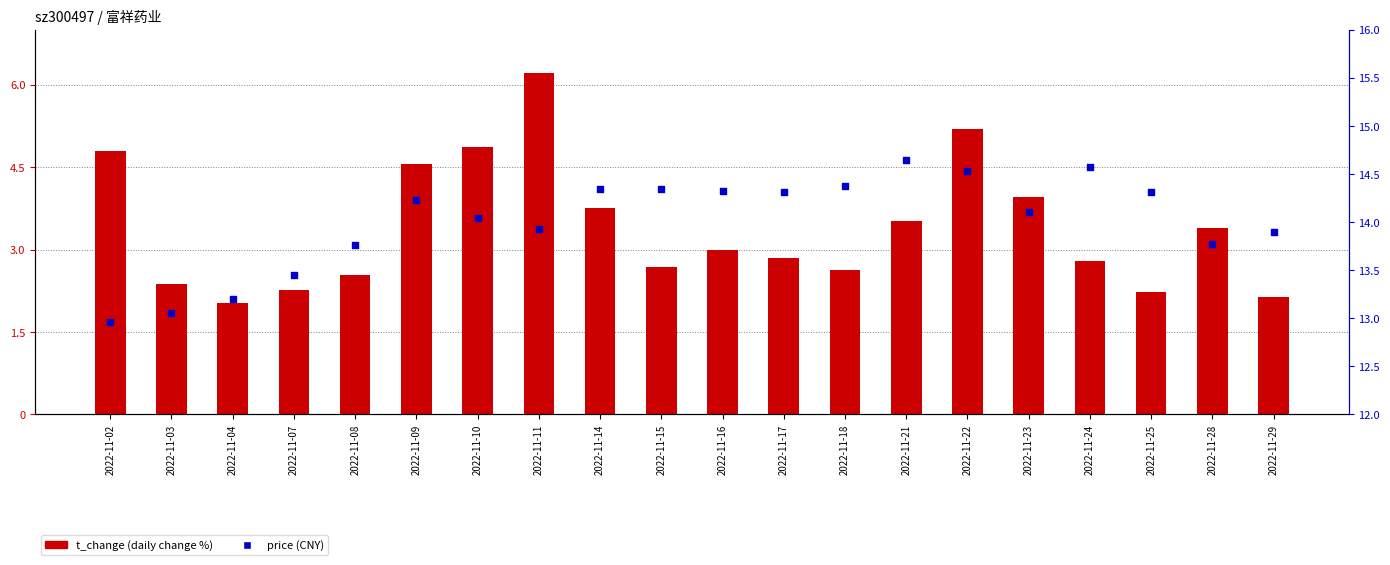

Which series has the largest total across all categories?

price